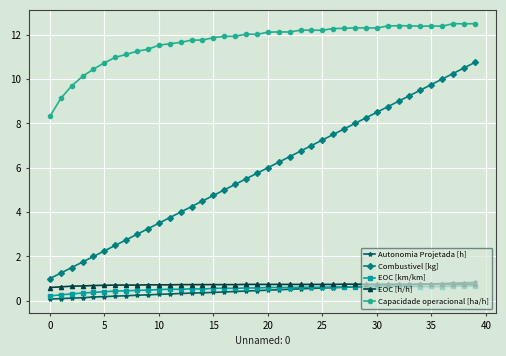

True or false: Capacidade operacional [ha/h] and Autonomia Projetada [h] intersect in this chart.

False